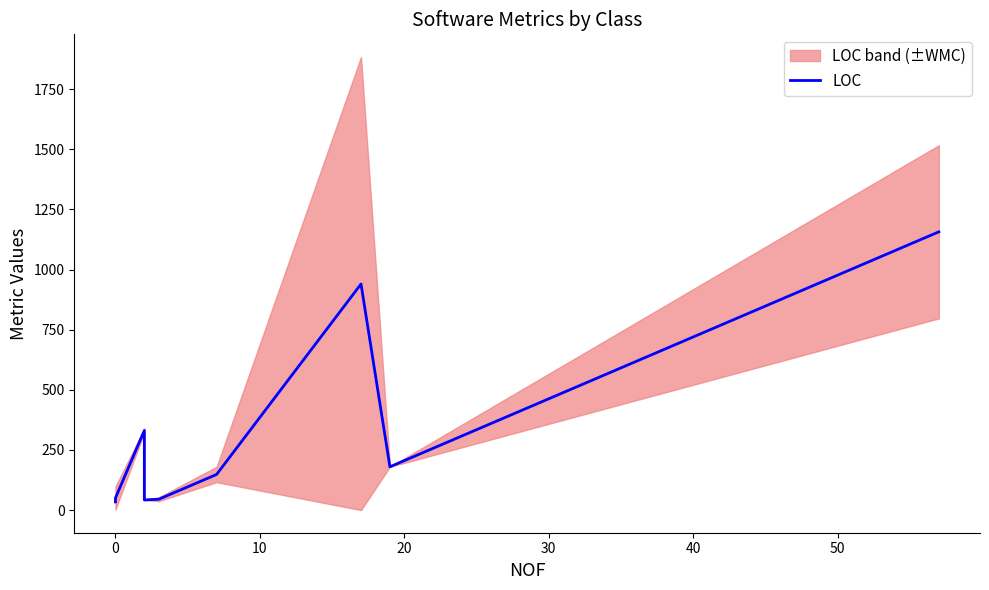

Where is the data nearest to the value 595?

10